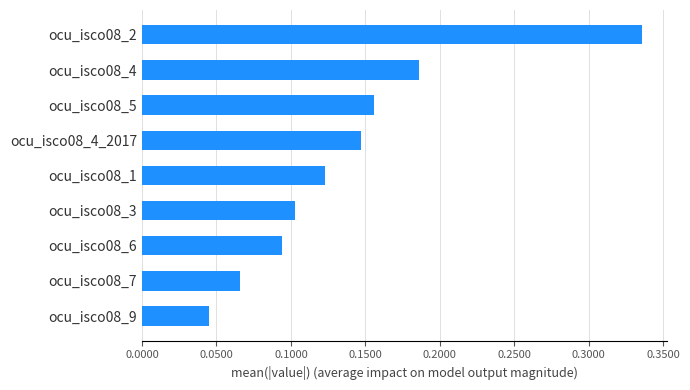

Where is the data nearest to the value 0?

ocu_isco08_9